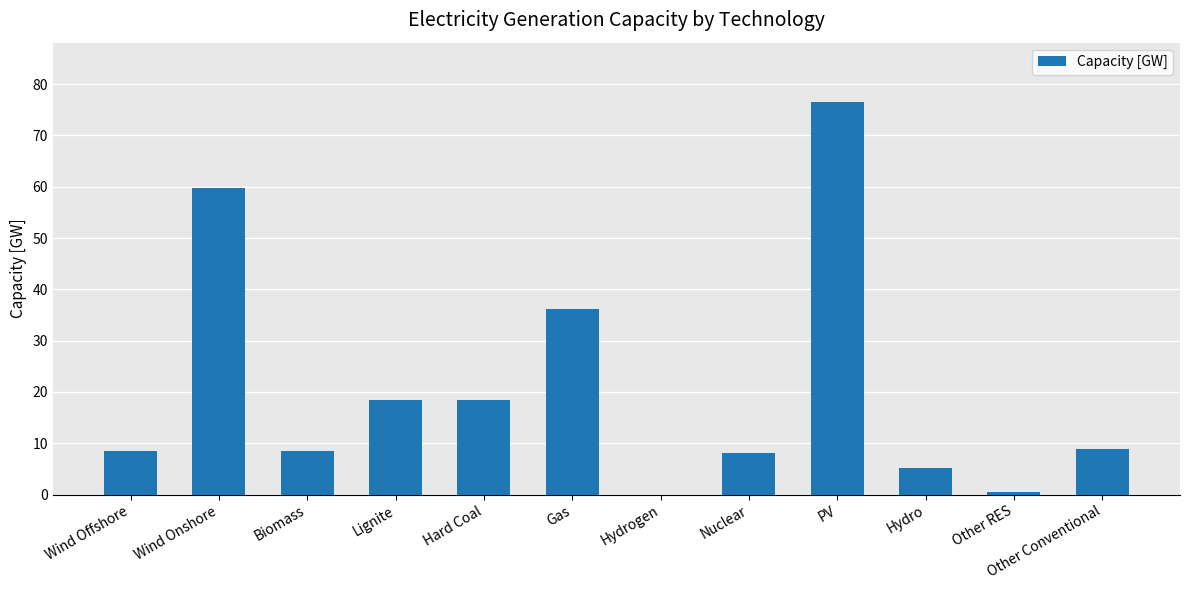

The chart shows a value of 27.3 at Hard Coal. True or false?

False